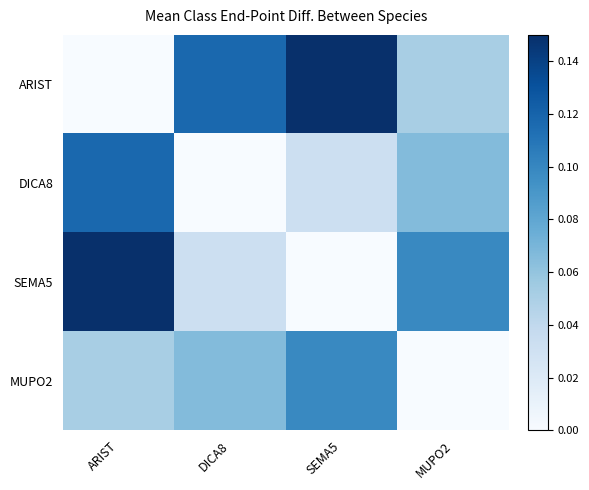

At how many categories does at least one series exceed 0?

4